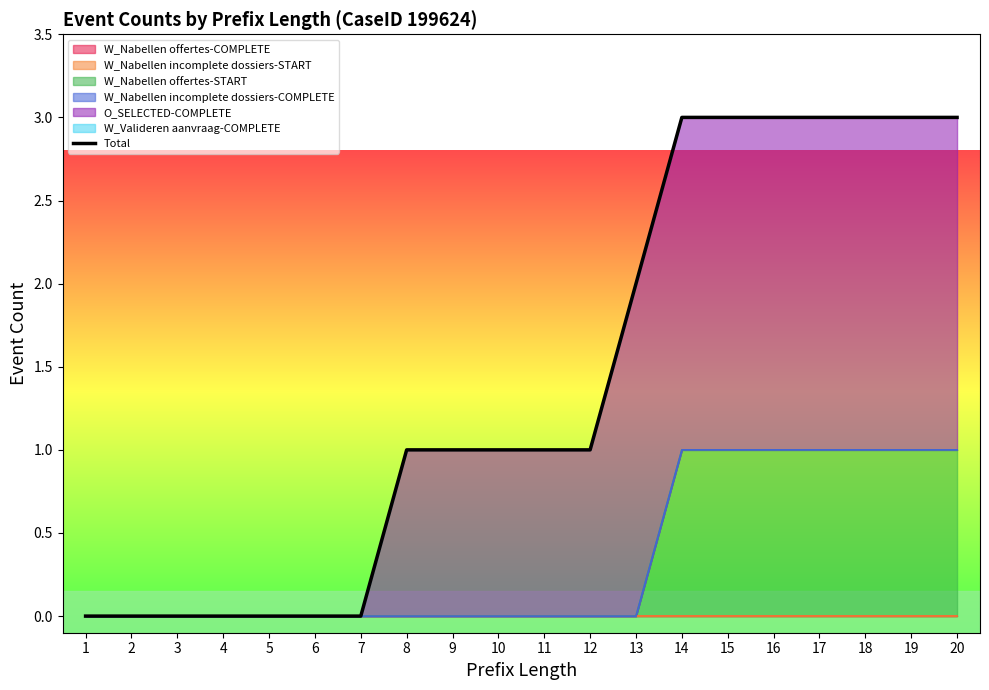

How many lines are shown in the chart?

1